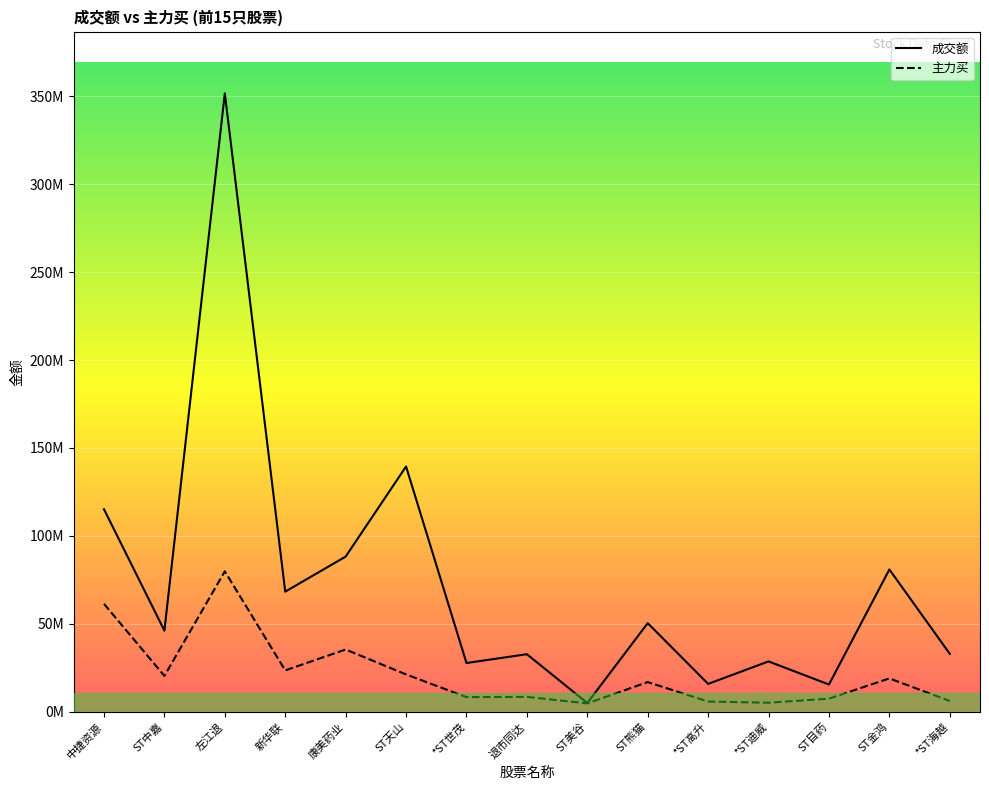

Which label corresponds to the smallest value in the chart?

ST美谷